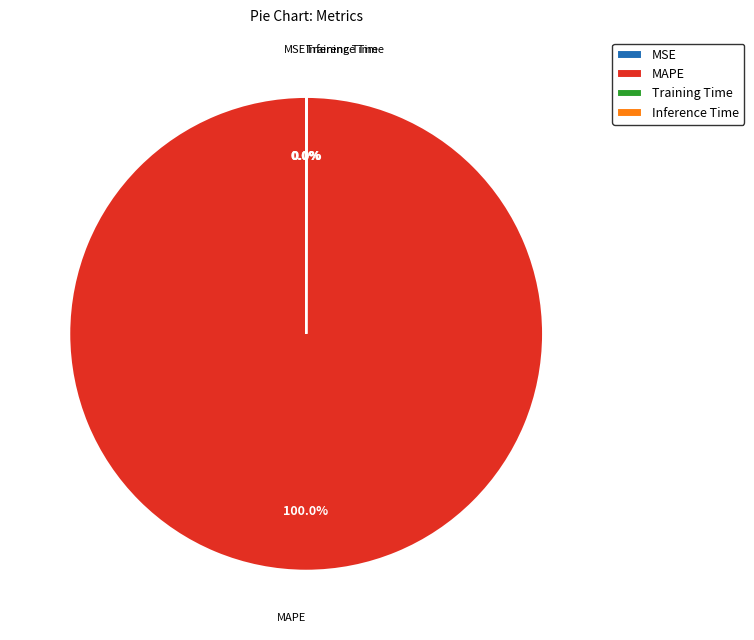

Which category has the biggest portion of the pie?

MAPE